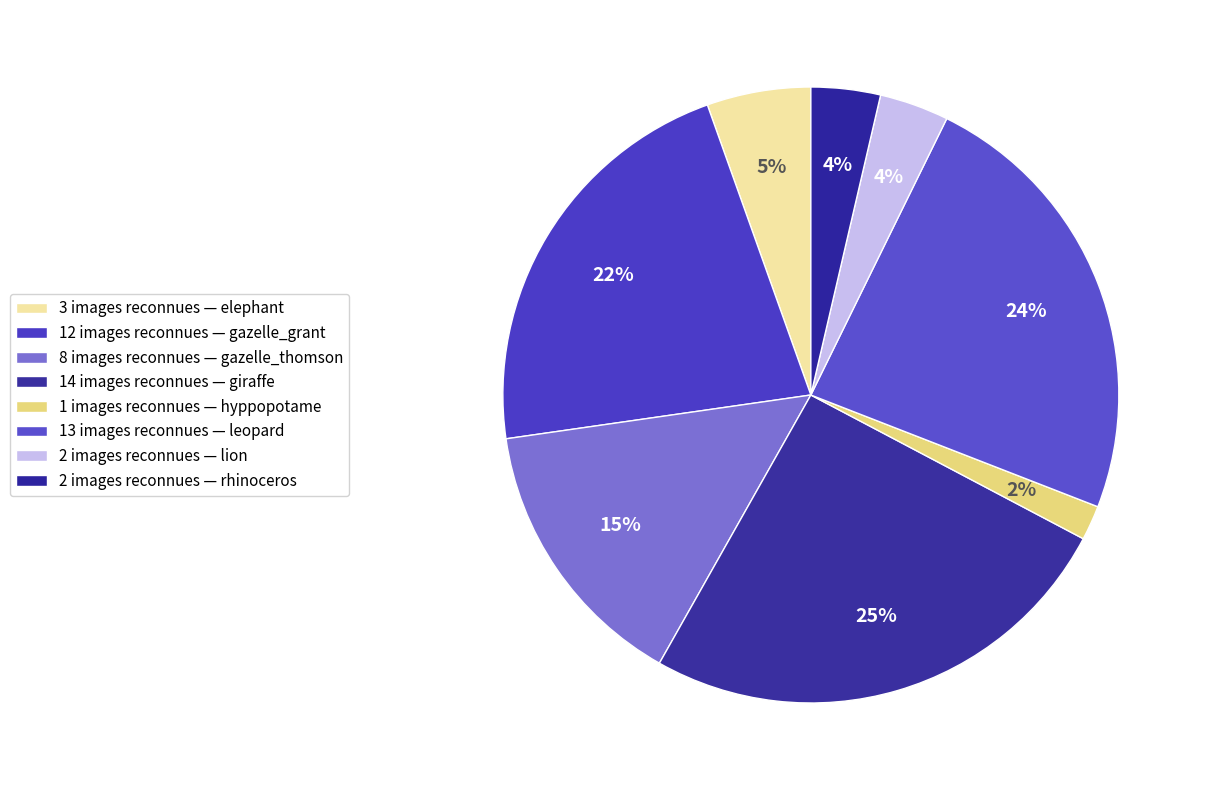

To the nearest percent, what is the difference between the largest and smallest slice percentages?

24%